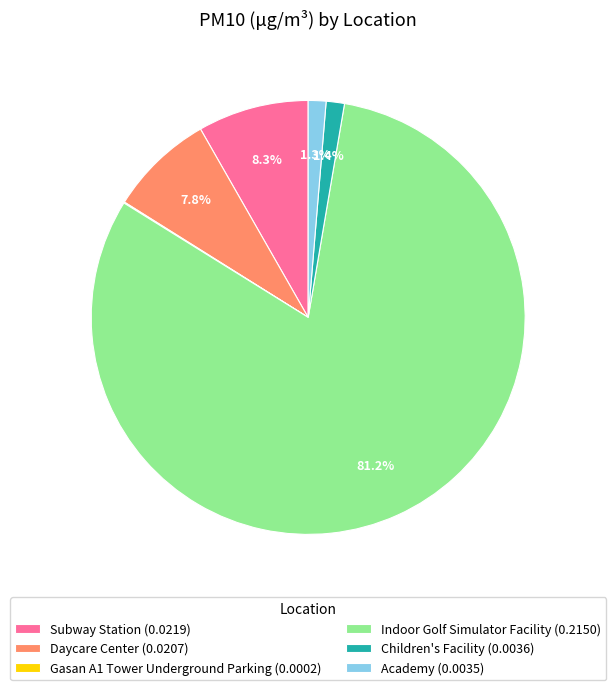

Which category has the biggest portion of the pie?

Indoor Golf Simulator Facility